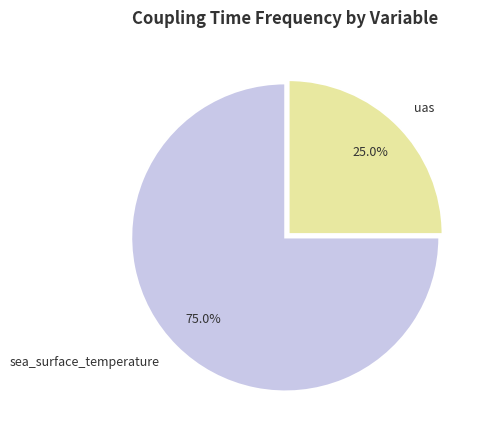

To the nearest percent, what is the average slice percentage?

50%